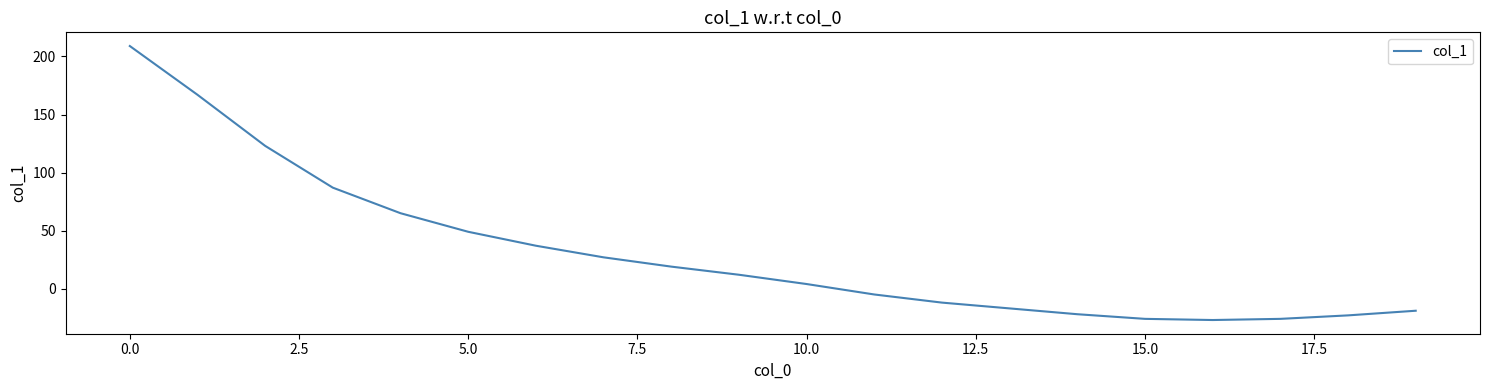

What is the maximum value shown in the chart?

209